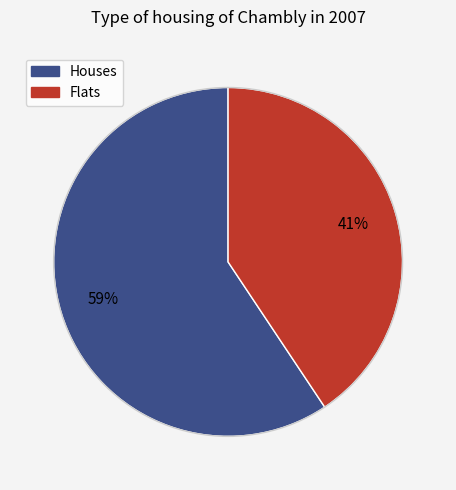

Is there any slice that represents more than half of the pie?

Yes